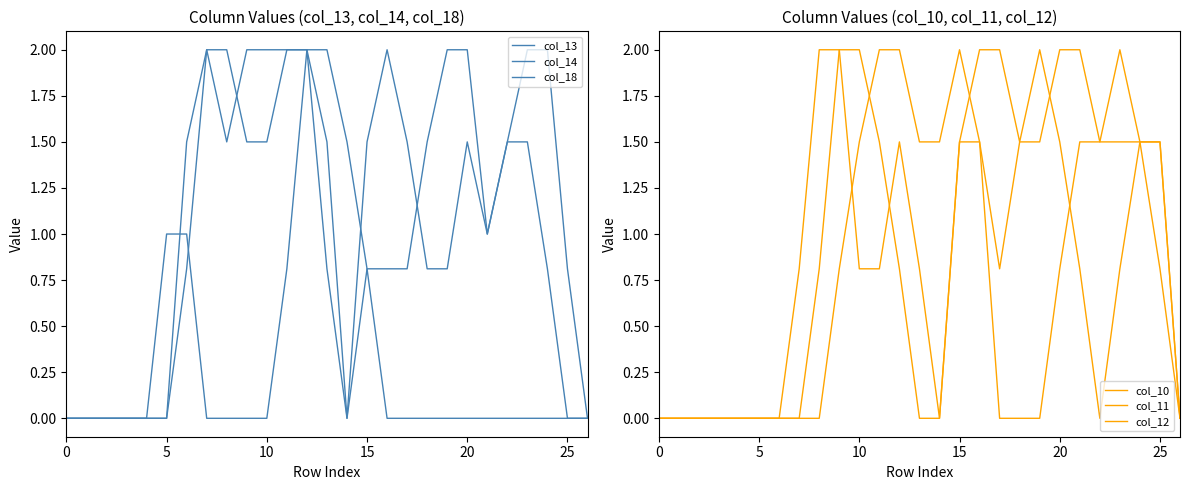

The value of col_11 at 18 is 0.6. True or false?

False